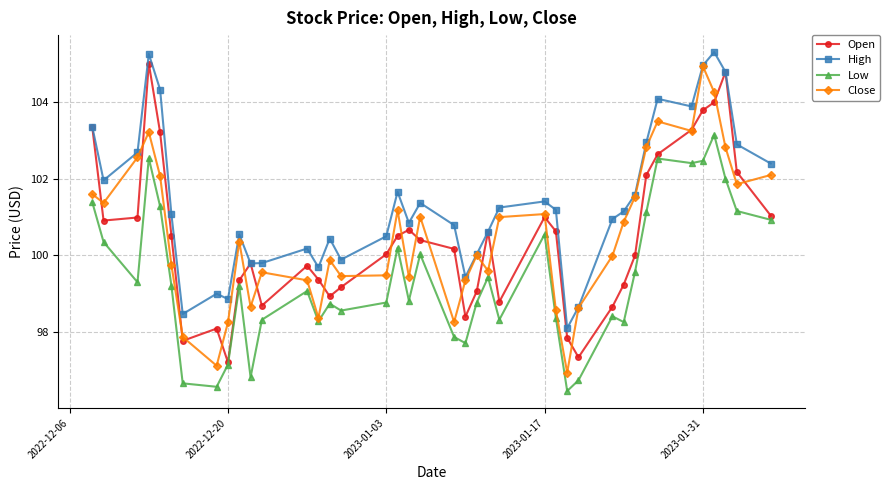

What is the value of the High point at the 33rd from the left?

103.0